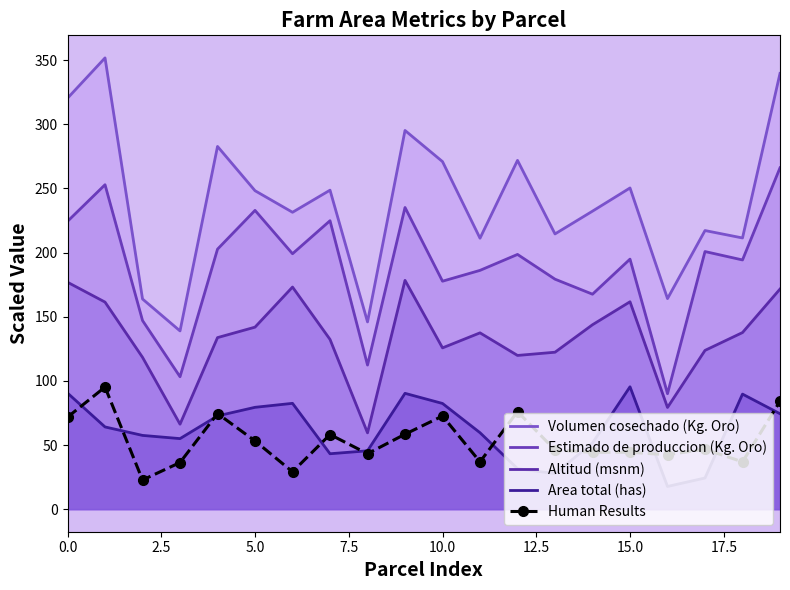

What are all the series names shown in the legend?

Volumen cosechado (Kg. Oro), Estimado de produccion (Kg. Oro), Altitud (msnm), Area total (has), Human Results